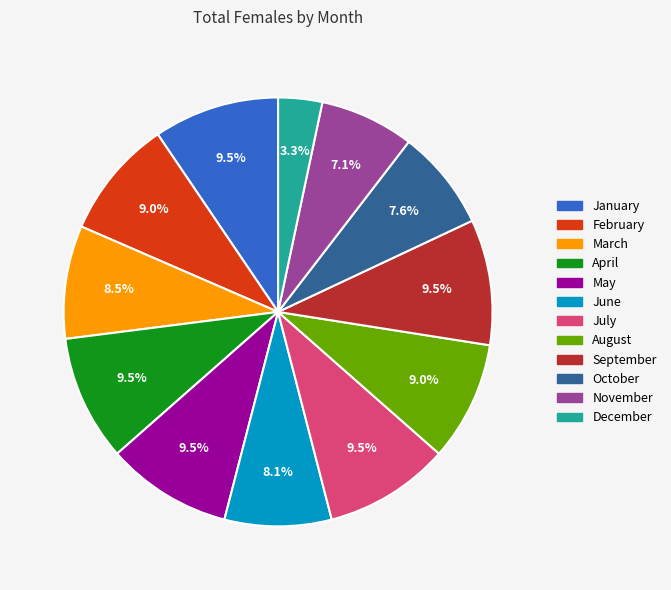

To the nearest percent, what is the combined percentage of October and September?

17%